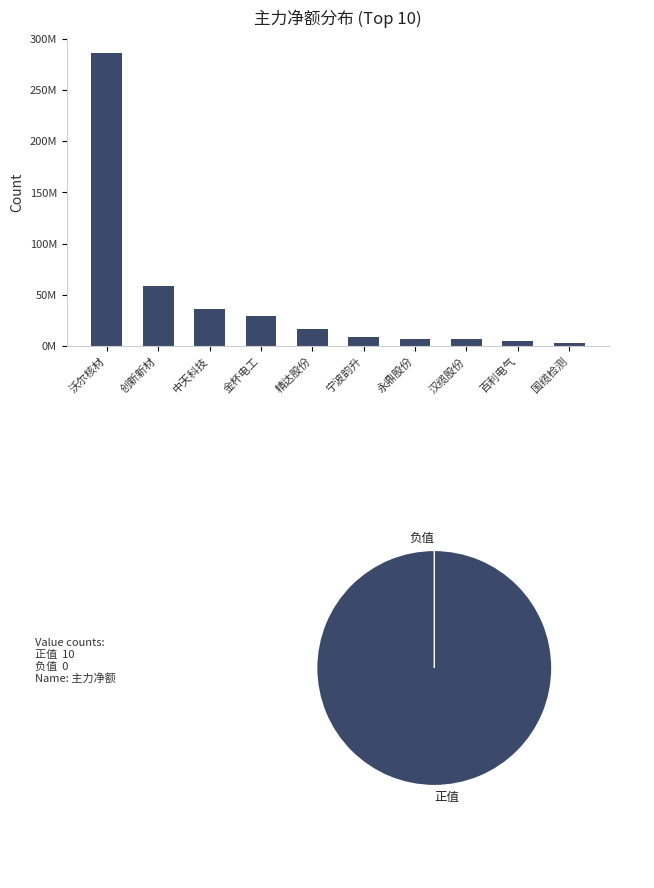

What is the difference between the maximum and minimum values?

283260566